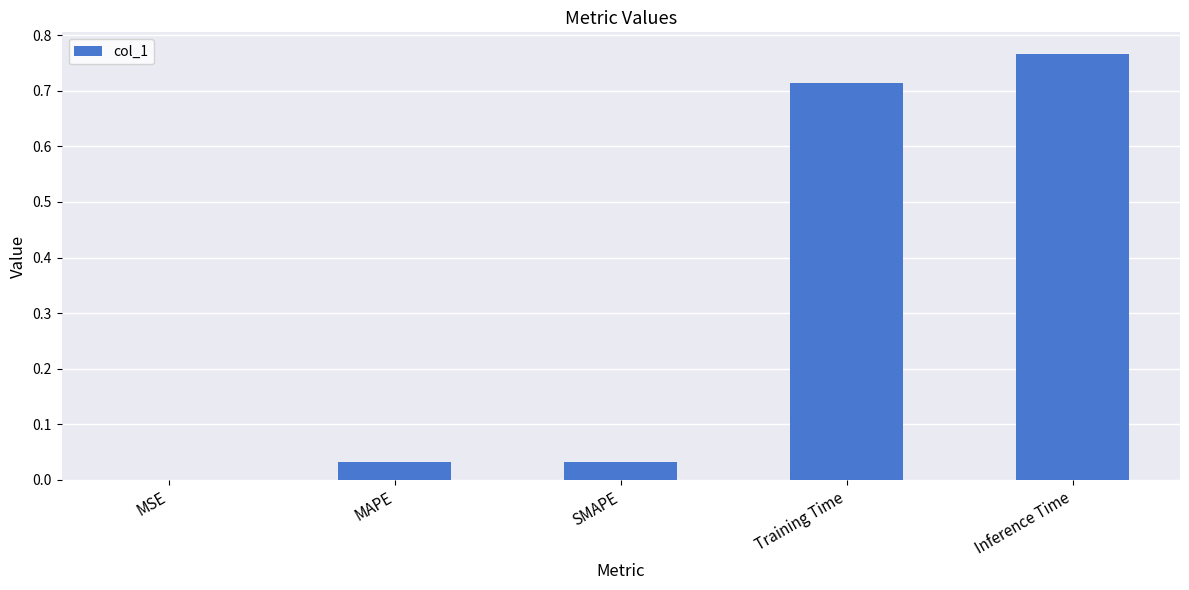

The chart shows a value of 0.0 at MAPE. True or false?

True